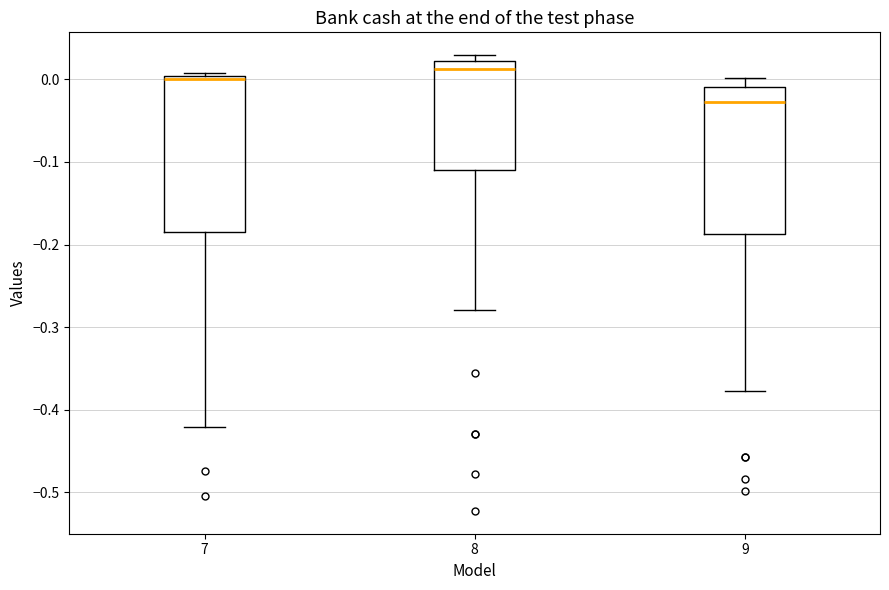

Where does the median line of the box at x = 8 sit on the y-axis? The values are not printed on the chart, so give them approximately, as read against the axis.

0.01